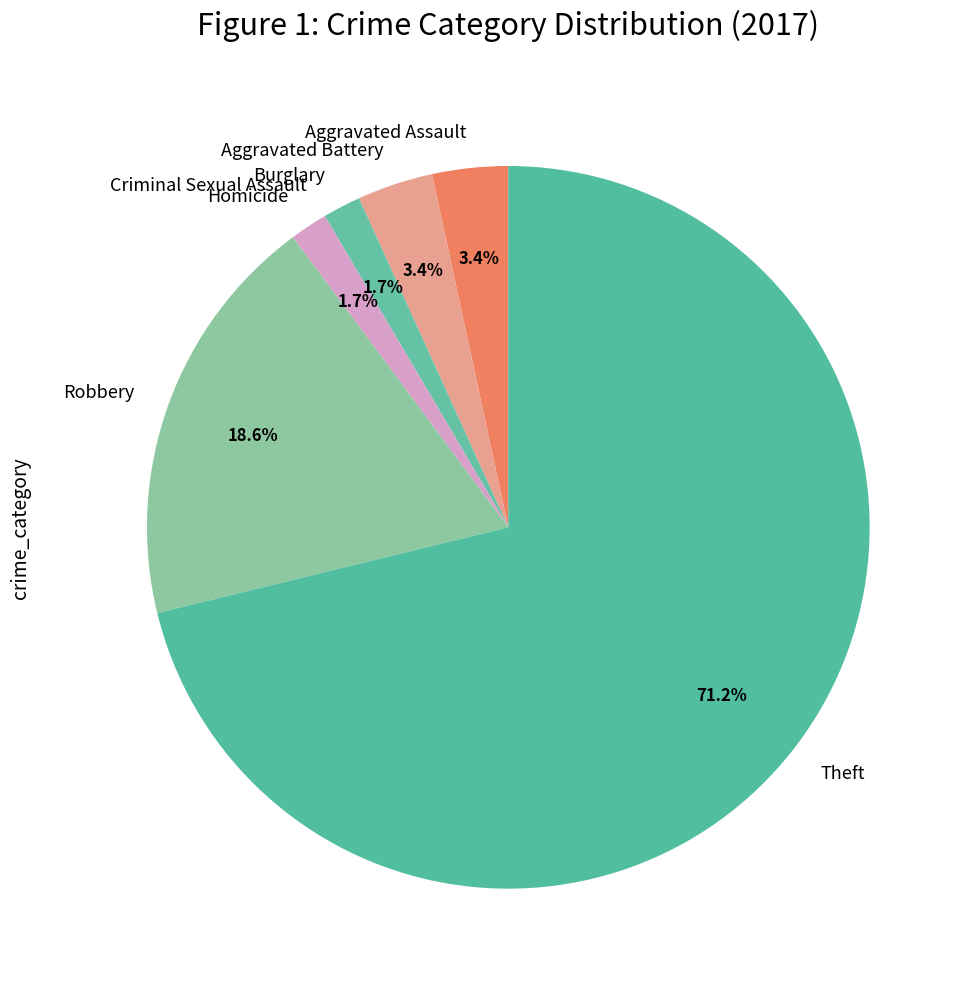

What percentage is the Aggravated Assault slice, to the nearest percent?

3%